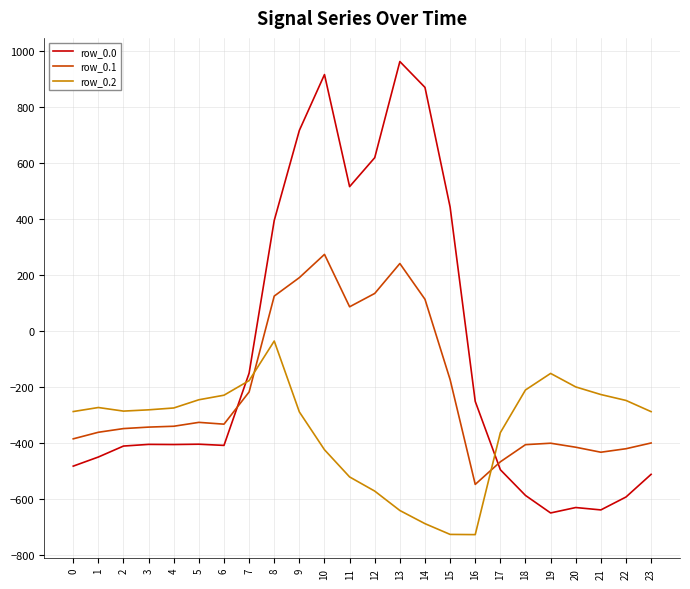

How many values in row_0.1 are above zero?

7